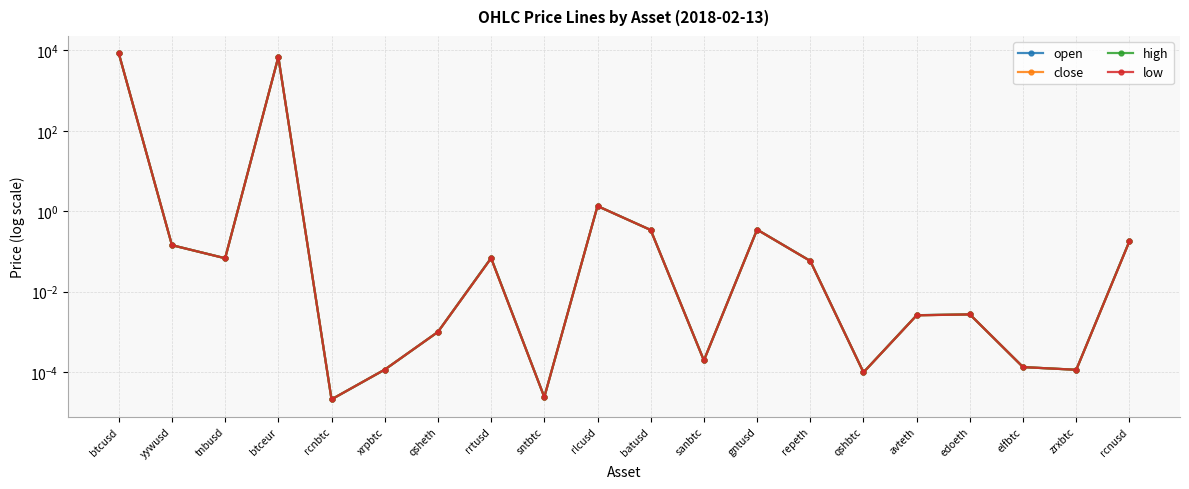

What is the average value of the low series?

769.2